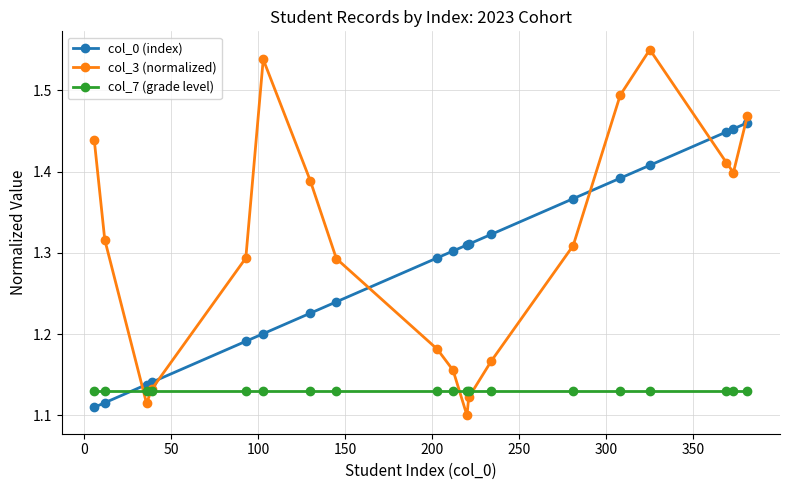

After their last crossing, which series has the higher values: col_7 (grade level) or col_3 (normalized)?

col_3 (normalized)